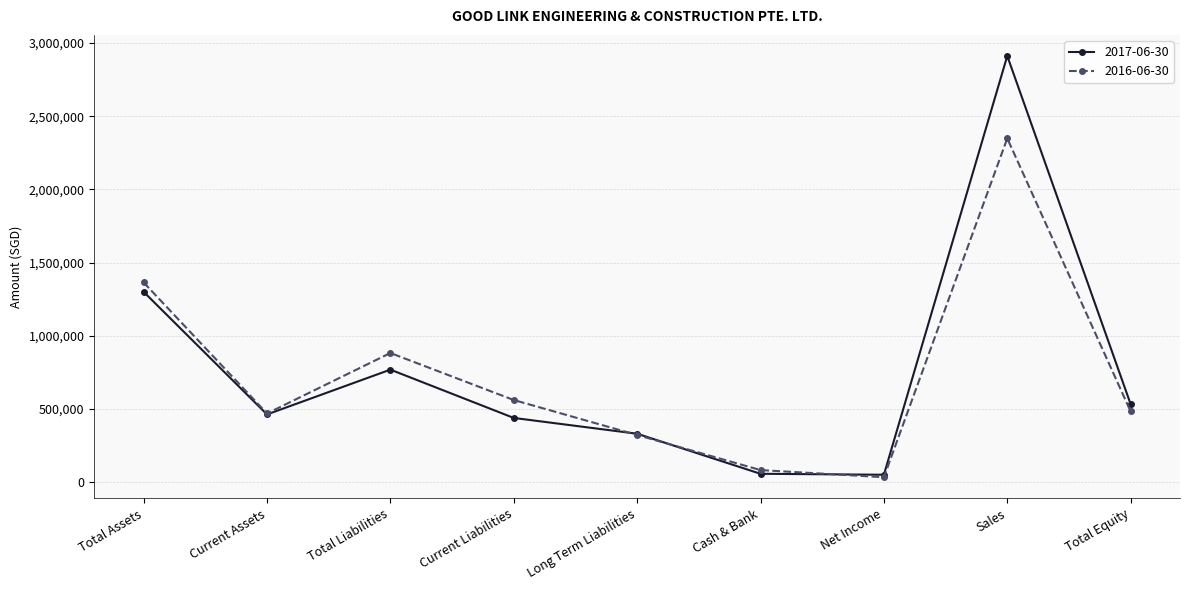

What is the label of the 1st point from the right?

Total Equity